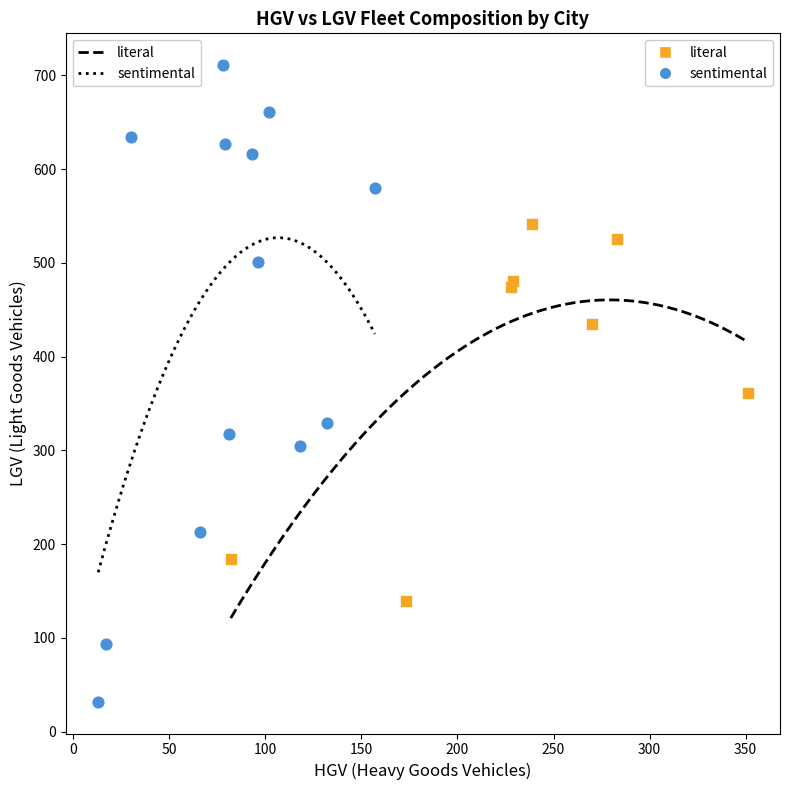

Which series reaches the minimum Y coordinate?

sentimental